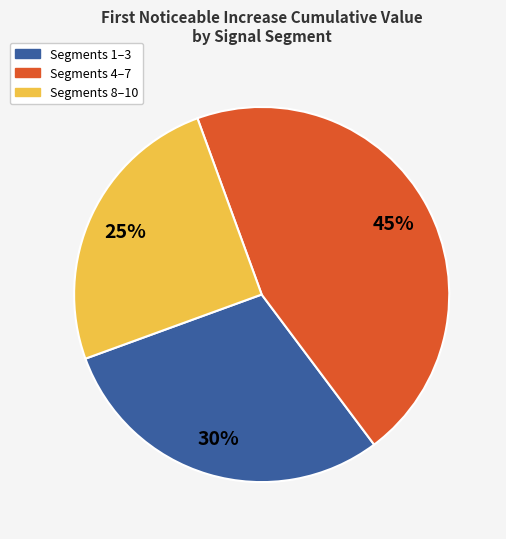

Do Segments 4–7 and Segments 8–10 together represent more than half of the pie?

Yes